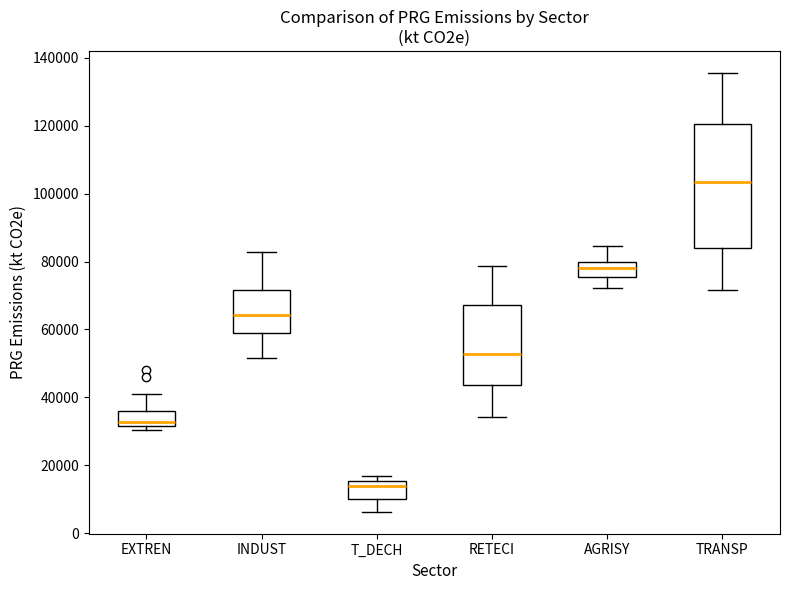

Reading left to right, read every box against the y-axis: the position of its median line, the range the box covers, and the ends of its whiskers. The values are not printed on the chart, so give them approximately, as read against the axis.

EXTREN: median 32000 (just above the box's lower edge), box 32000 to 36000, whiskers 30000 to 40000
INDUST: median 64000, box 58000 to 72000, whiskers 52000 to 82000
T_DECH: median 14000, box 10000 to 16000, whiskers 6000 to 16000 (just above the box's upper edge)
RETECI: median 52000, box 44000 to 68000, whiskers 34000 to 78000
AGRISY: median 78000, box 76000 to 80000, whiskers 72000 to 84000
TRANSP: median 104000, box 84000 to 120000, whiskers 72000 to 136000